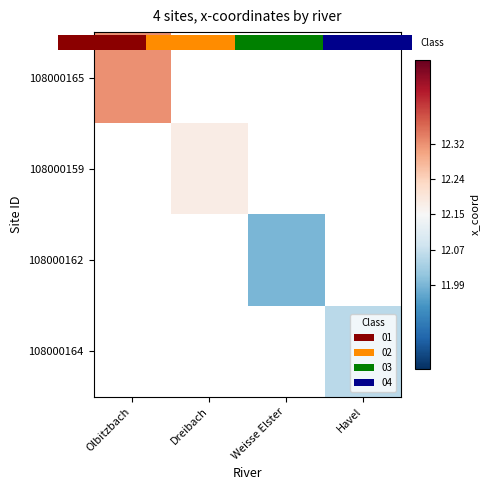

Is it true that 108000164 equals 8.3 at Havel?

False